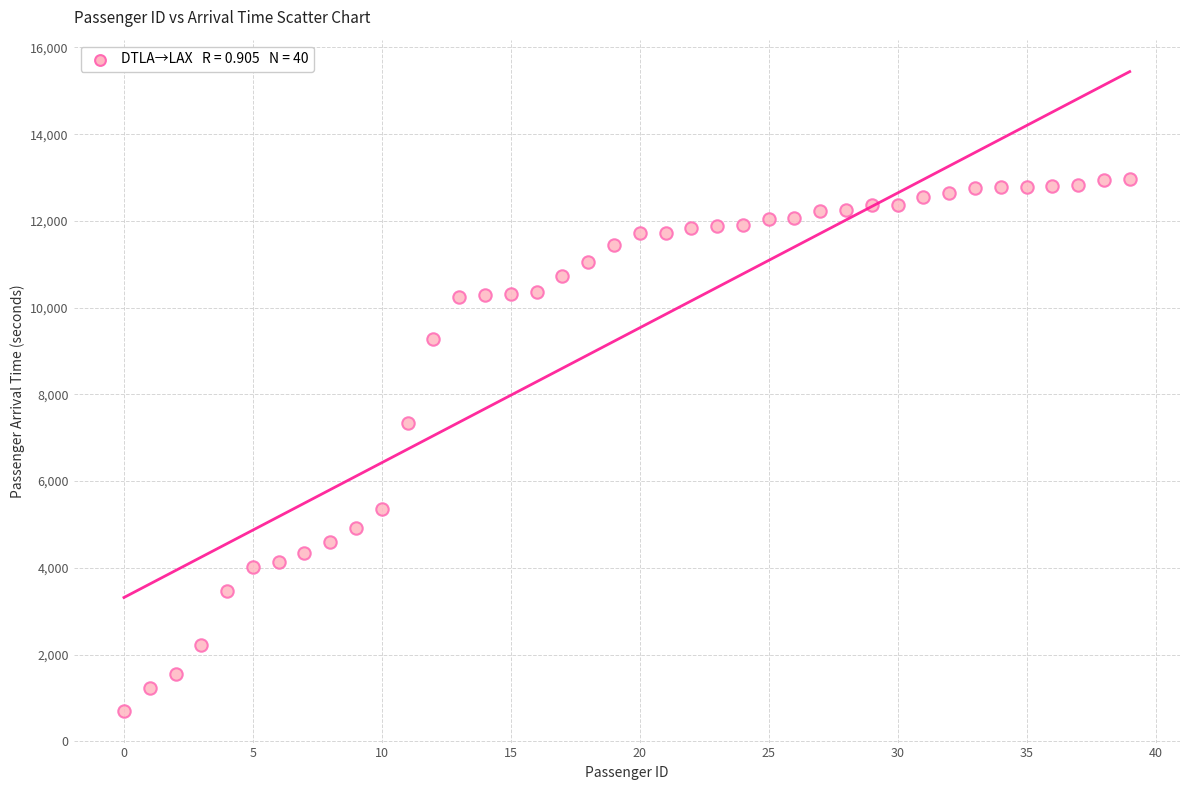

What is the range of Y values (max minus min)?

12266